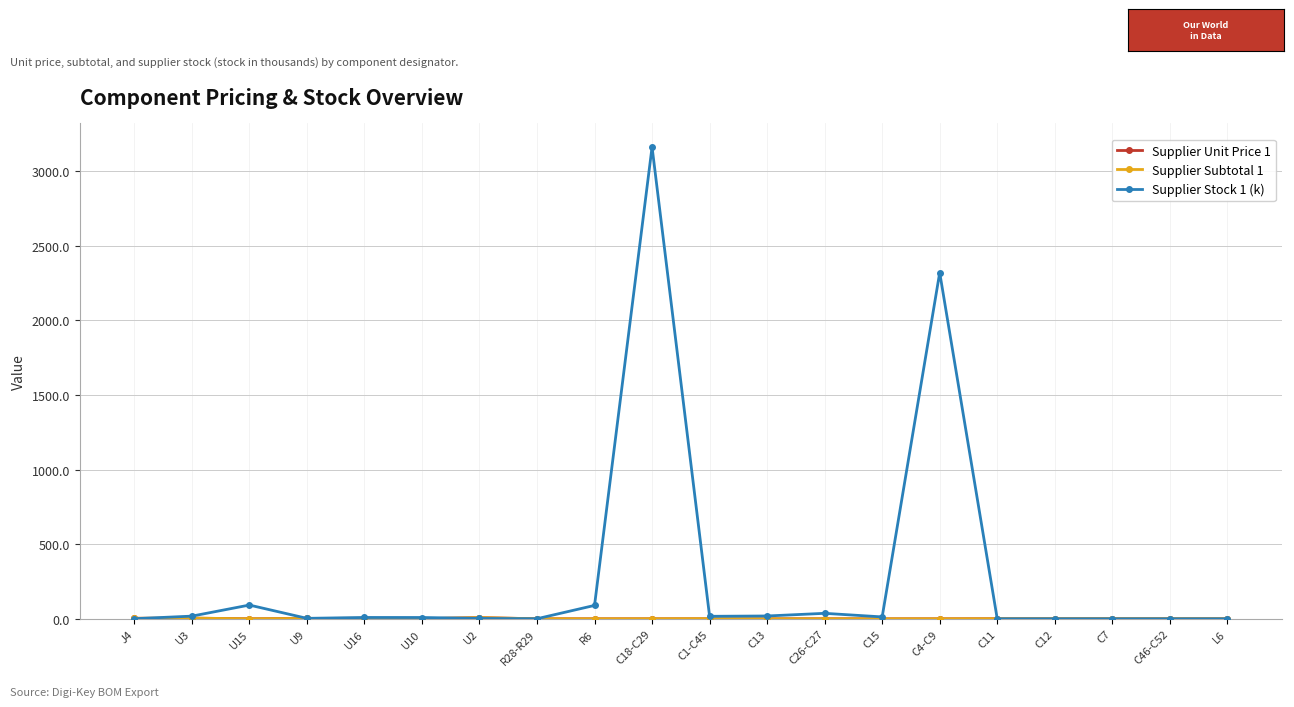

Count the number of categories in the chart.

20